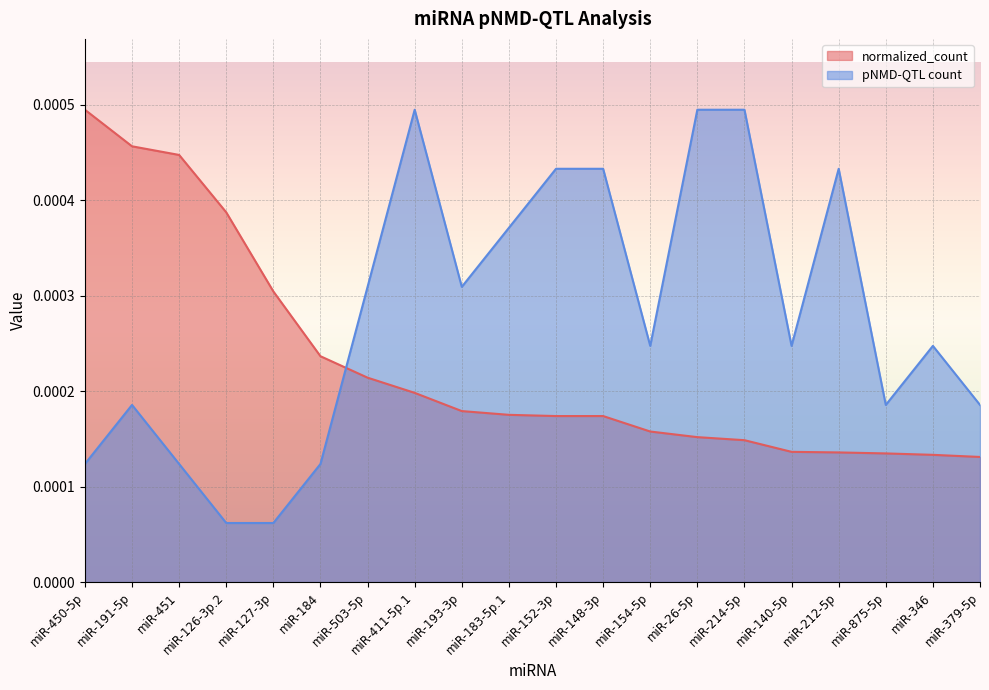

What is the label of the 7th point from the right?

miR-26-5p